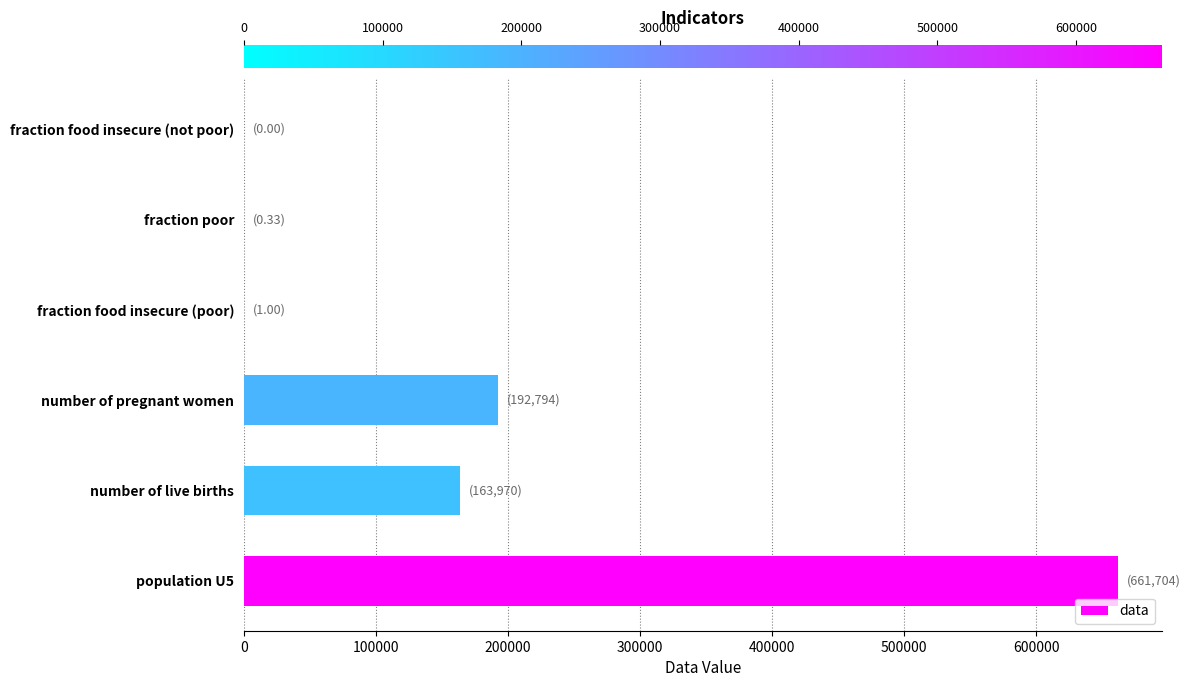

Which label corresponds to the largest value in the chart?

population U5